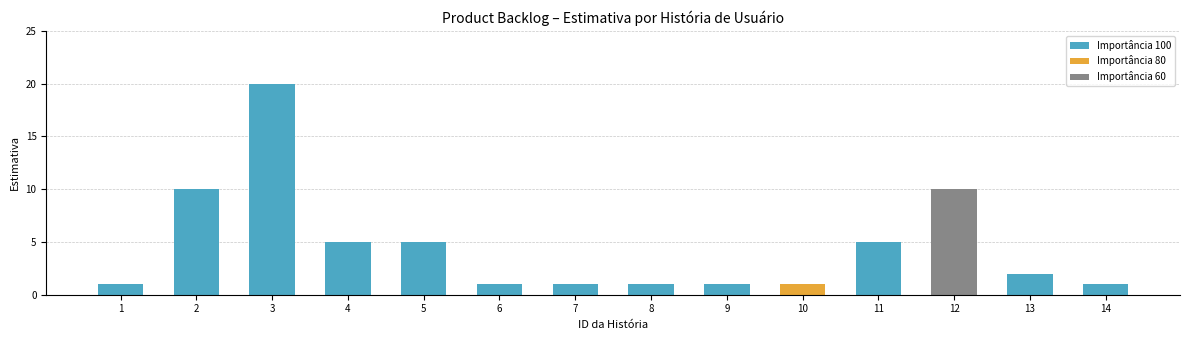

The chart shows a value of 5 at 5. True or false?

True